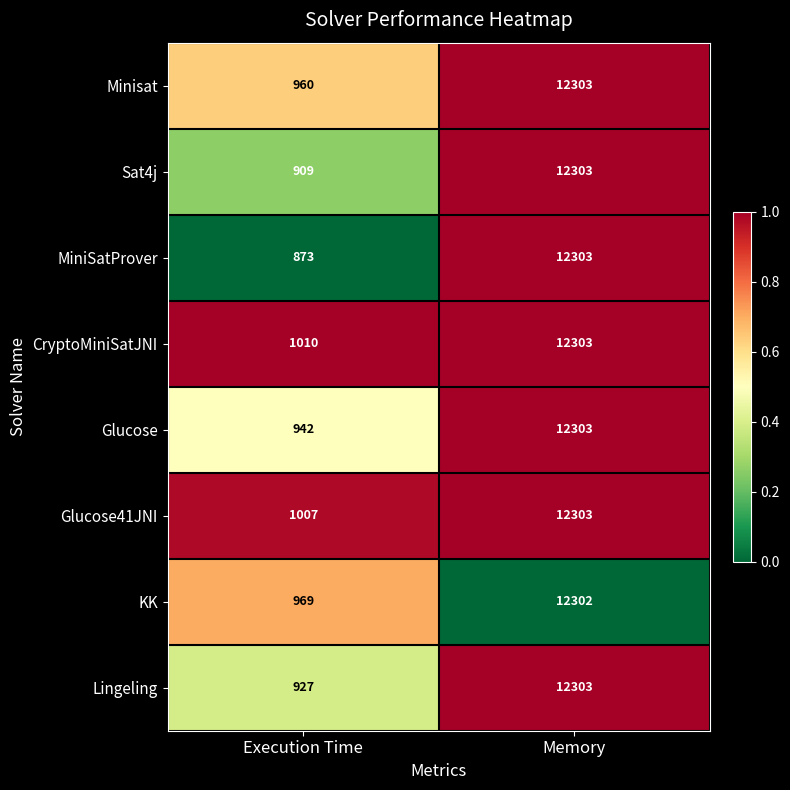

At which category is the sum across all series the highest?

Memory